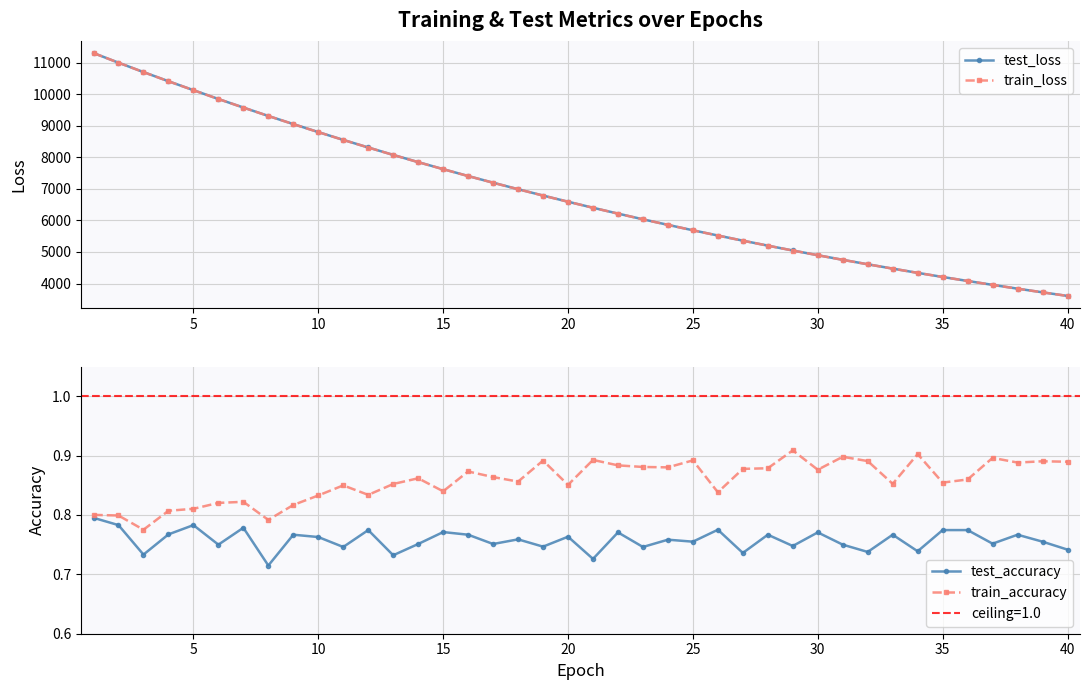

How many categories are shown in the chart?

40